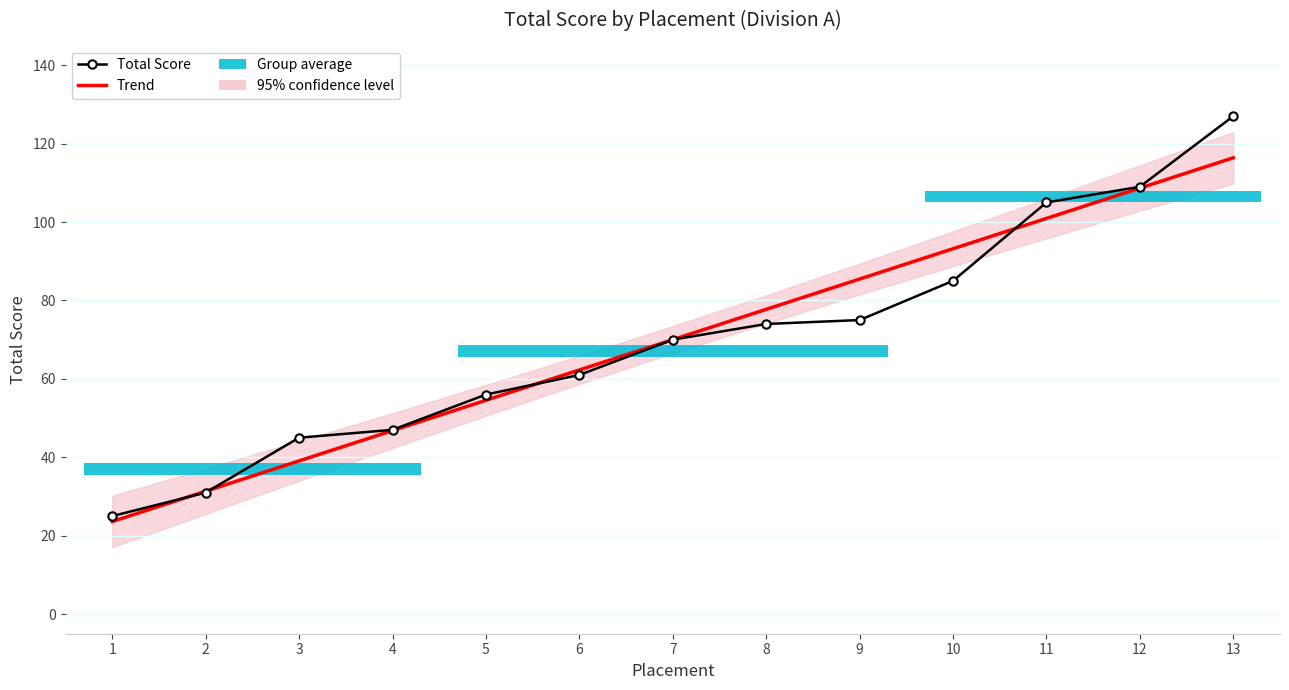

Does the chart have visible grid lines?

Yes